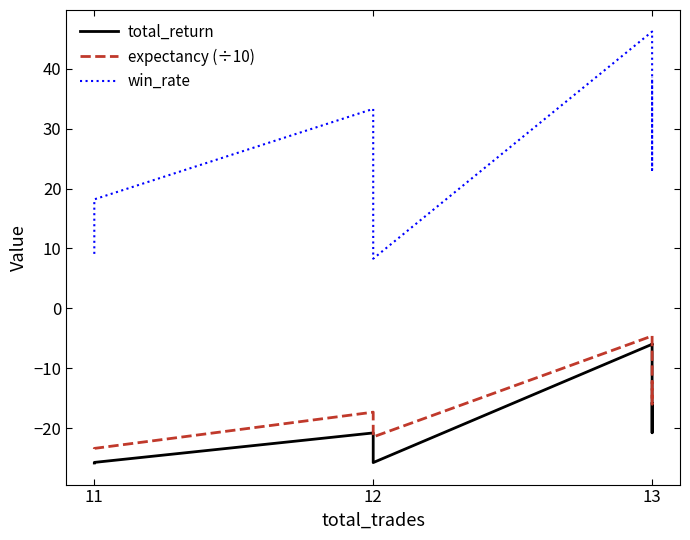

The expectancy (÷10) series shows -4.6 at 13. True or false?

True